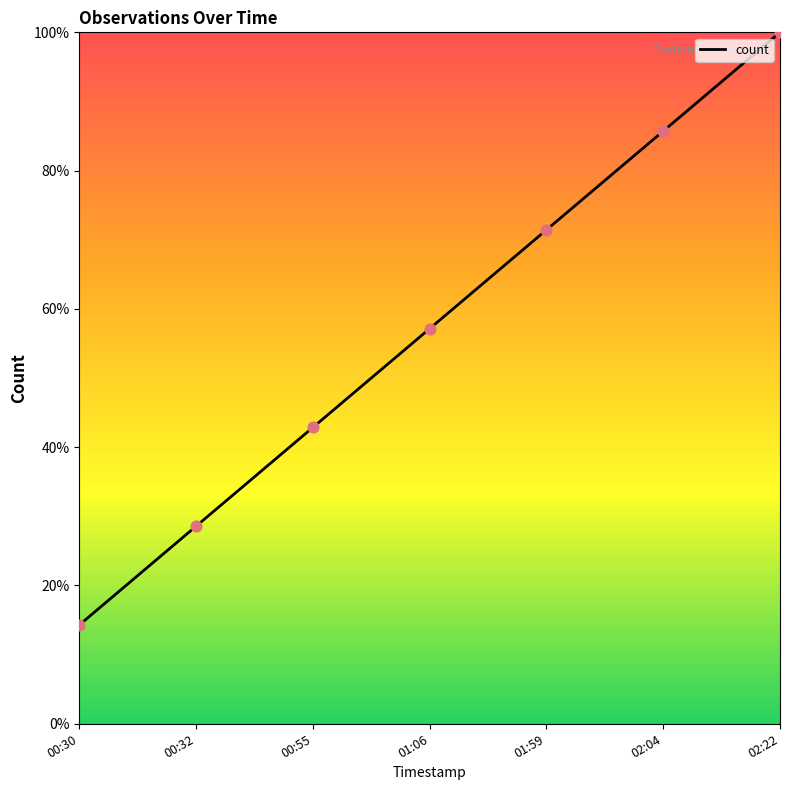

Approximately how many times larger is the value at 01:59 compared to 00:30?

5.0